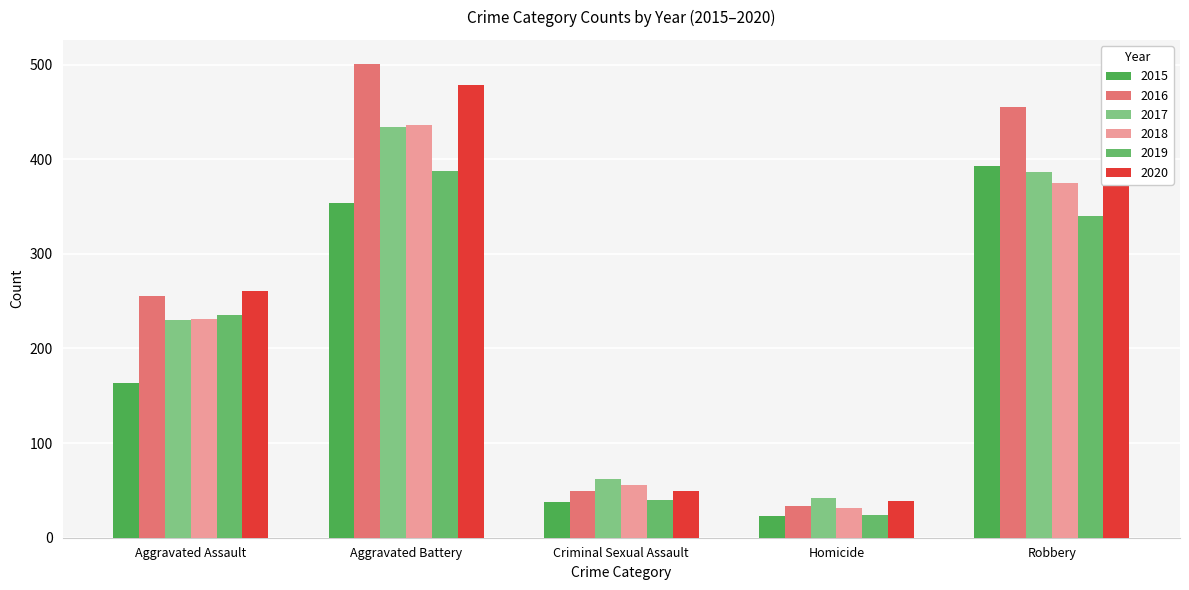

How many data points in 2019 are less than 235?

2